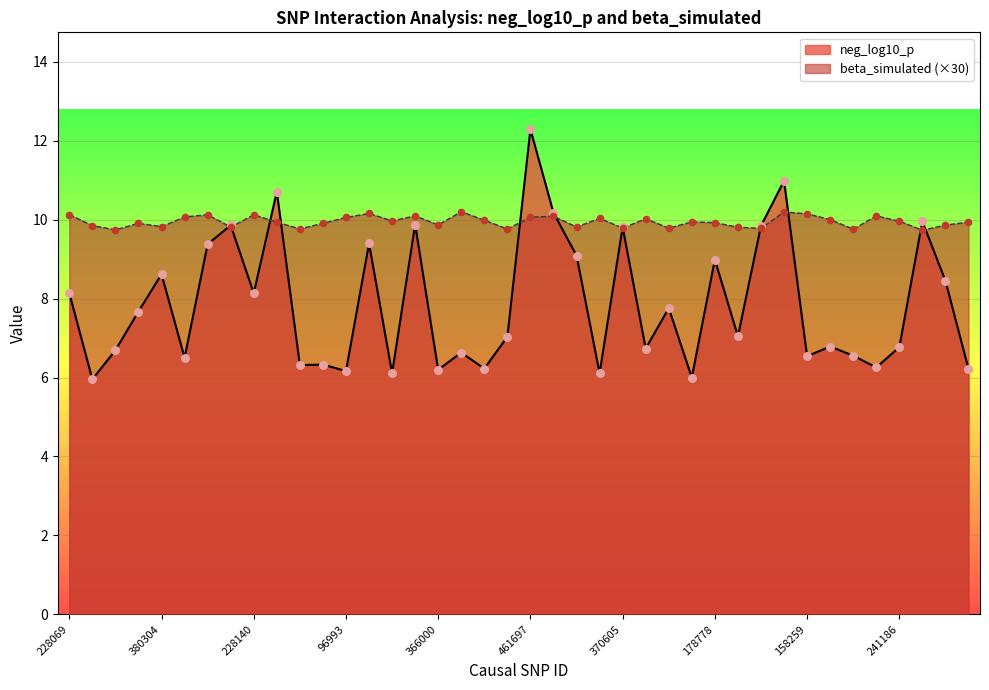

At how many categories does at least one series exceed 7?

40